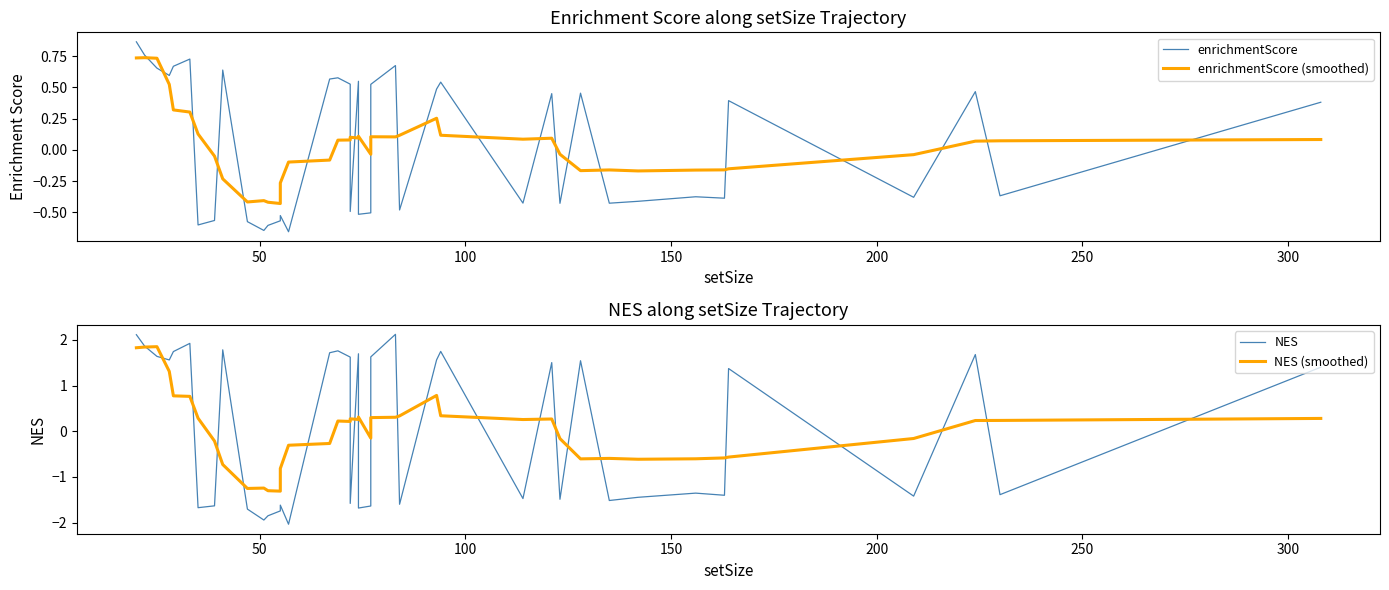

Rank the series by their maximum value, from lowest to highest.

enrichmentScore (smoothed), enrichmentScore, NES (smoothed), NES